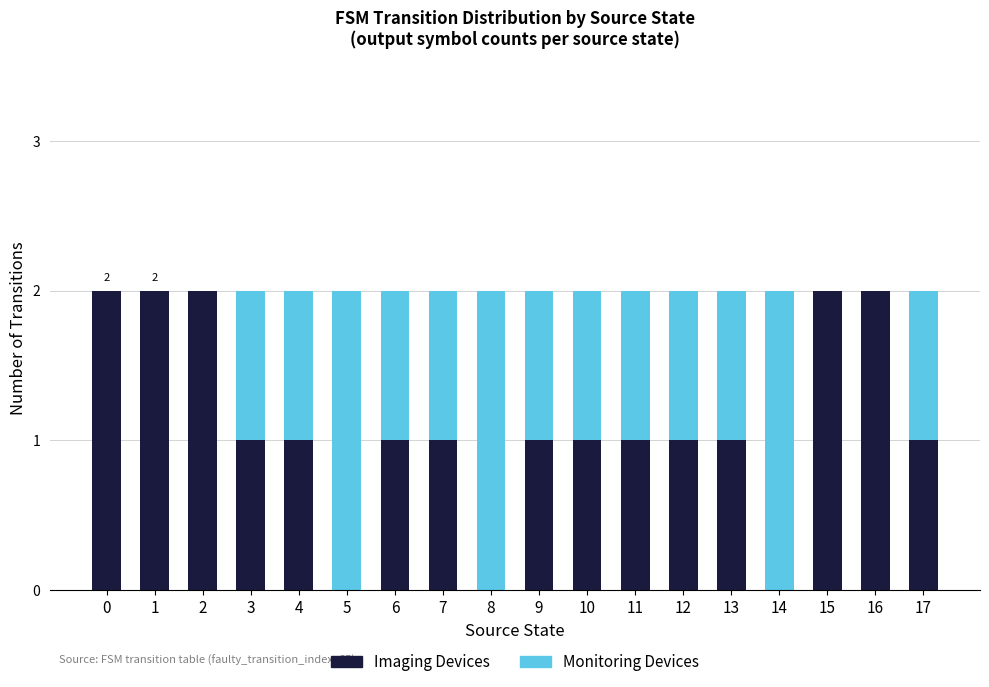

True or false: Imaging Devices has a value of 1 at 1.

False